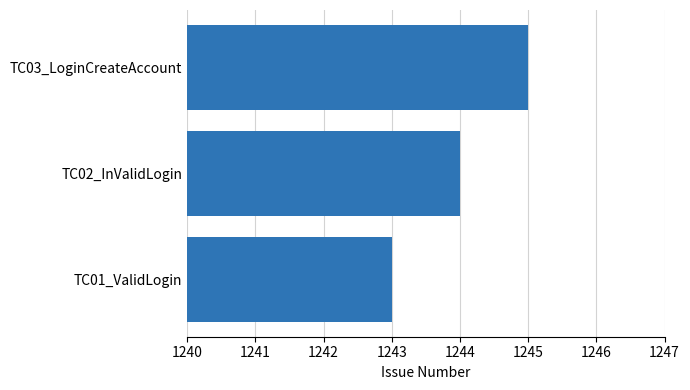

What is the difference between the maximum and minimum values?

2